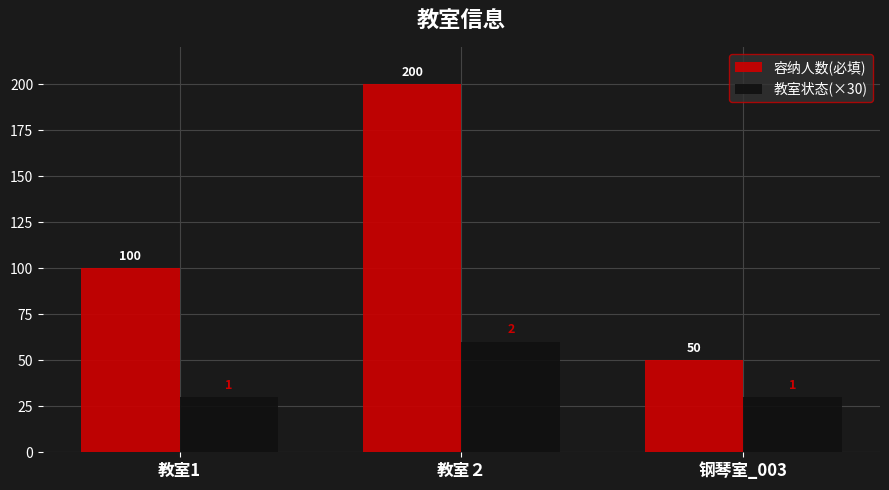

Is the value of 容纳人数(必填) at 教室1 greater than the value of 教室状态(×30) at 教室1?

Yes